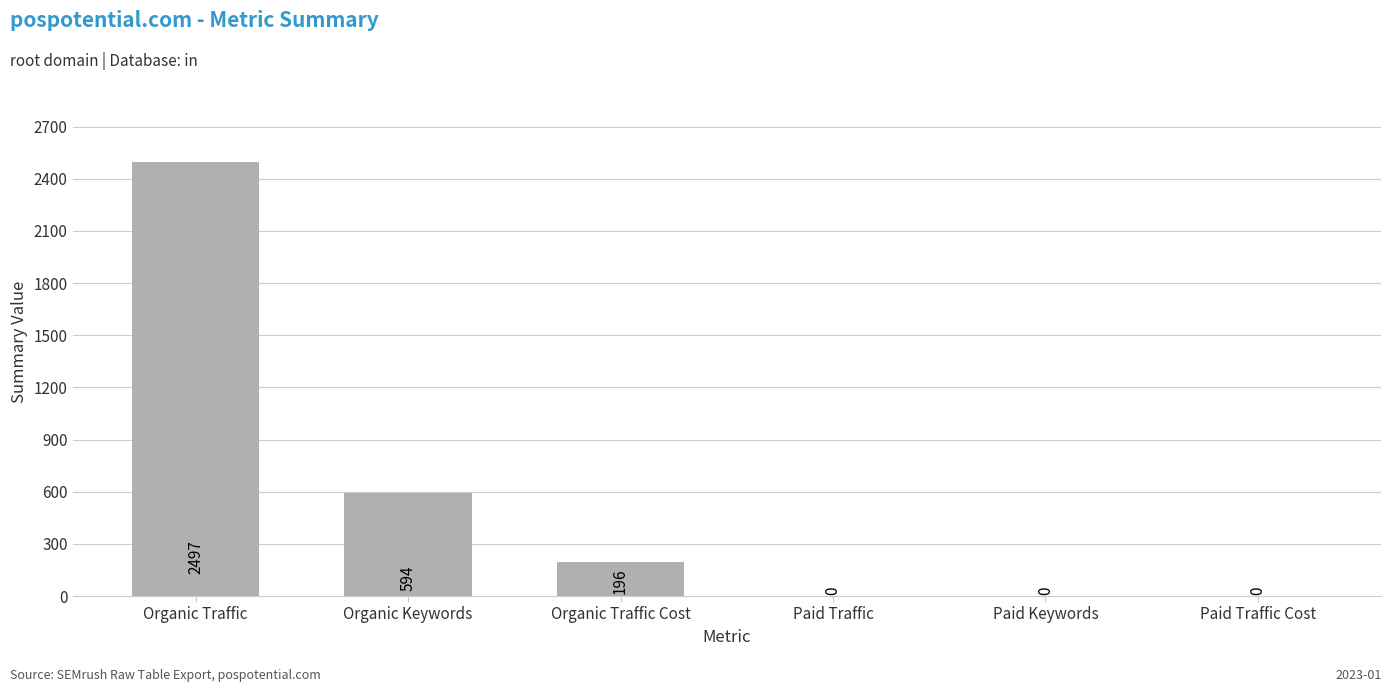

The chart shows a value of 150 at Organic Keywords. True or false?

False